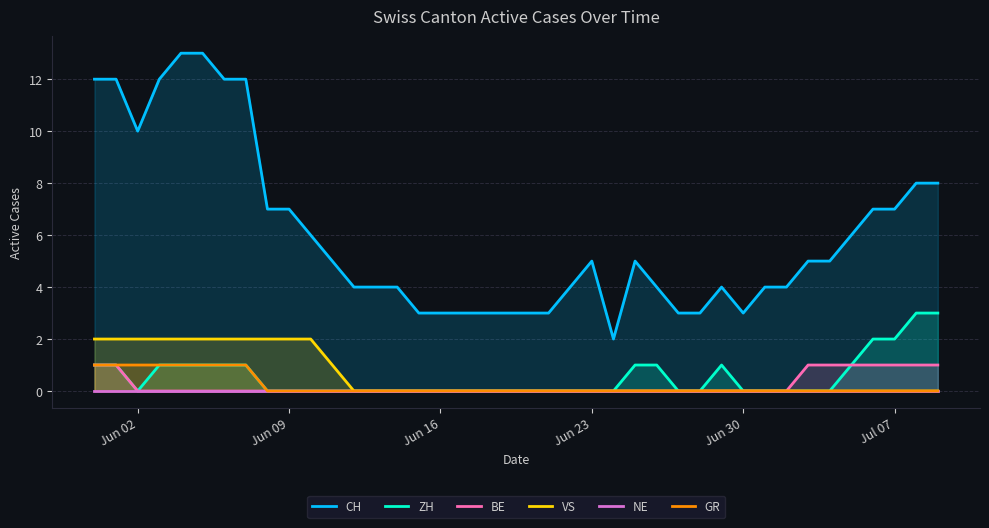

Is it true that VS equals 0 at Jun 30?

True